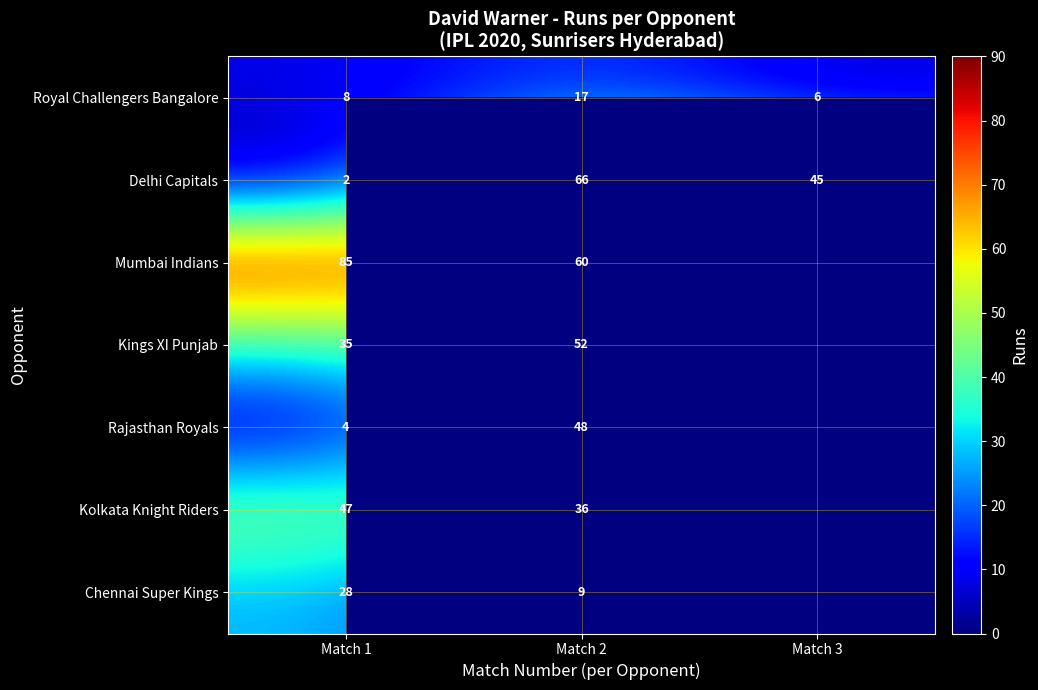

Rank the categories by Delhi Capitals value from highest to lowest.

Match 2, Match 3, Match 1